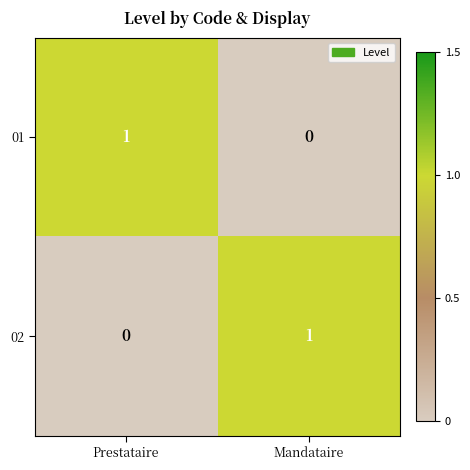

The value of 01 at Mandataire is 0. True or false?

True